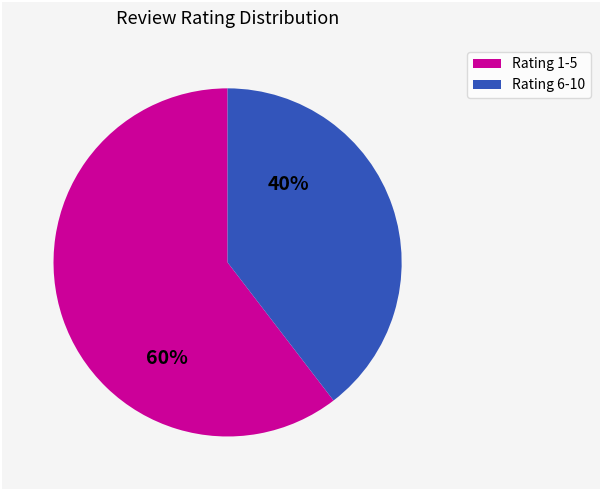

To the nearest percent, what is the average slice percentage?

50%